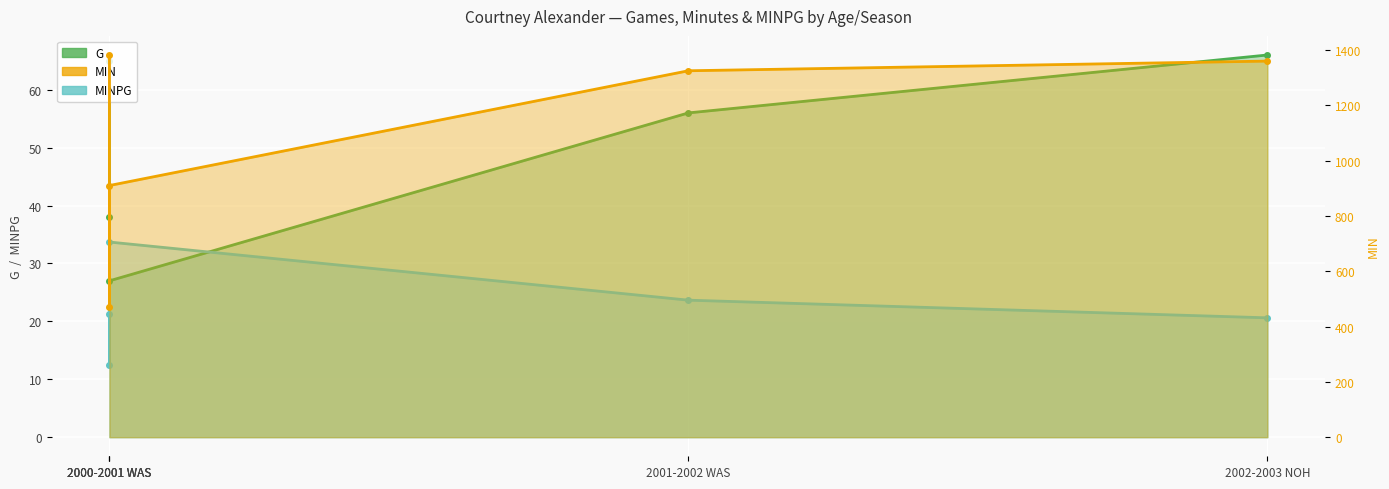

What value does the MINPG series have at 2002-2003 NOH?

20.6